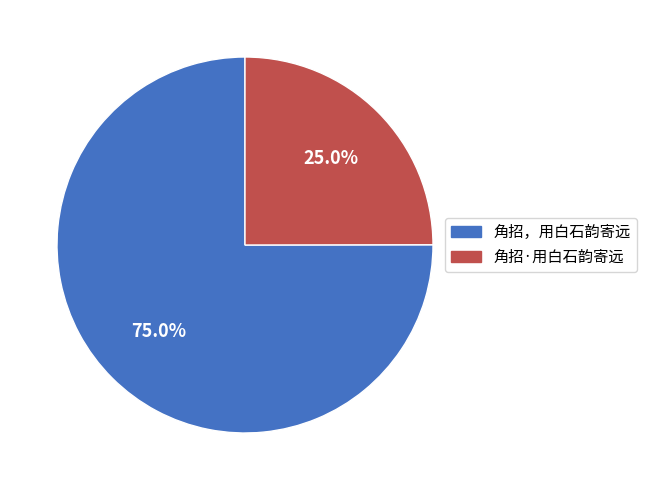

Which category has the biggest portion of the pie?

角招，用白石韵寄远